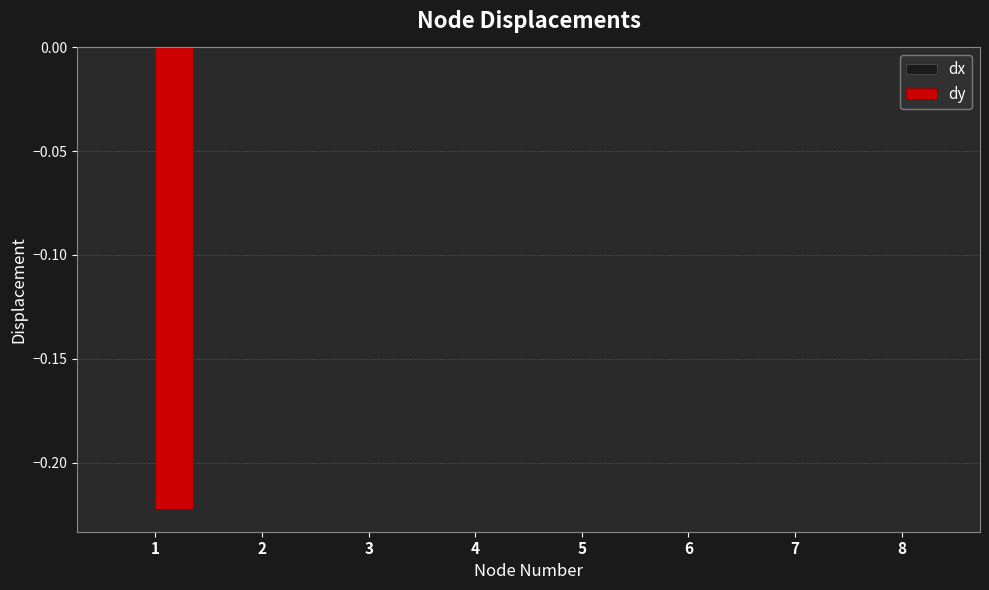

Is it true that the value at 3 is 0.0?

True